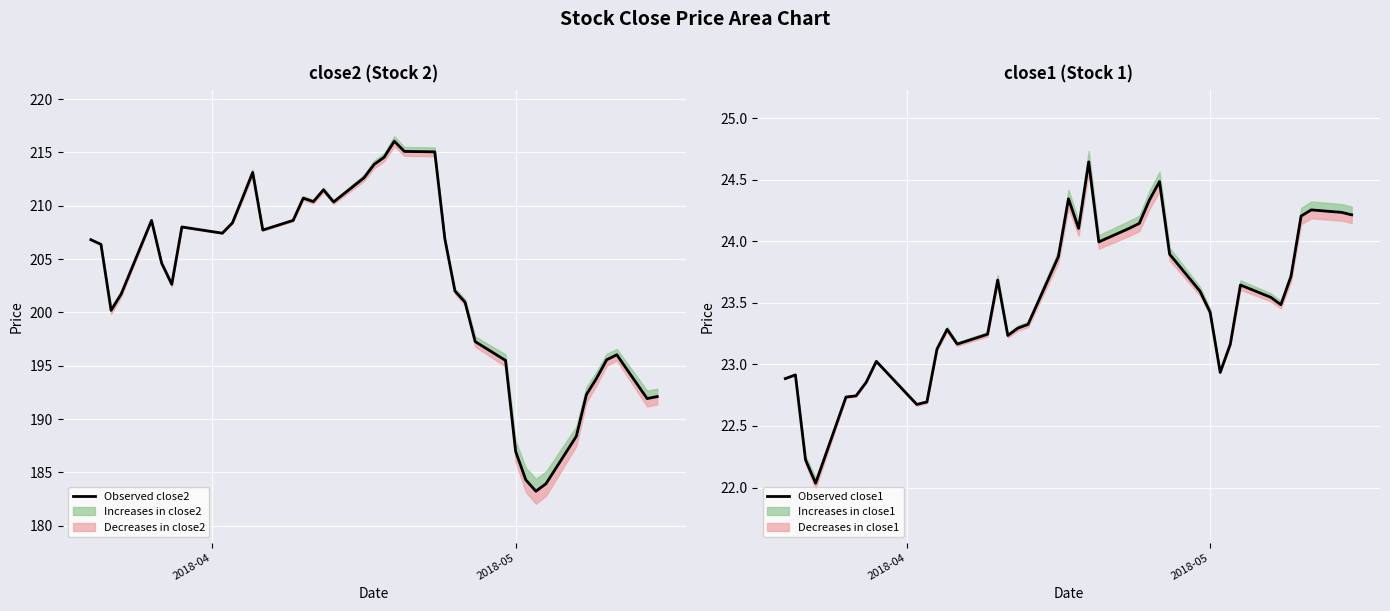

True or false: Observed close2 has more than 1 interior local peaks.

True